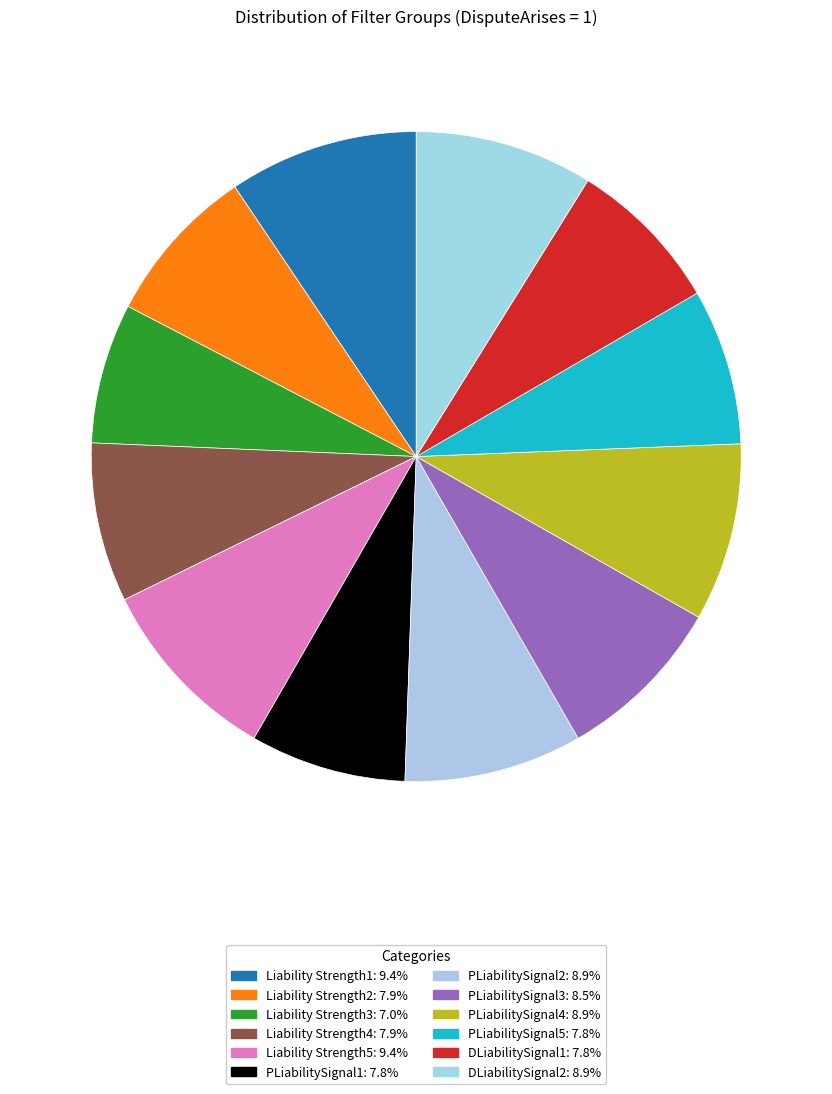

How many slices are in this pie chart?

12